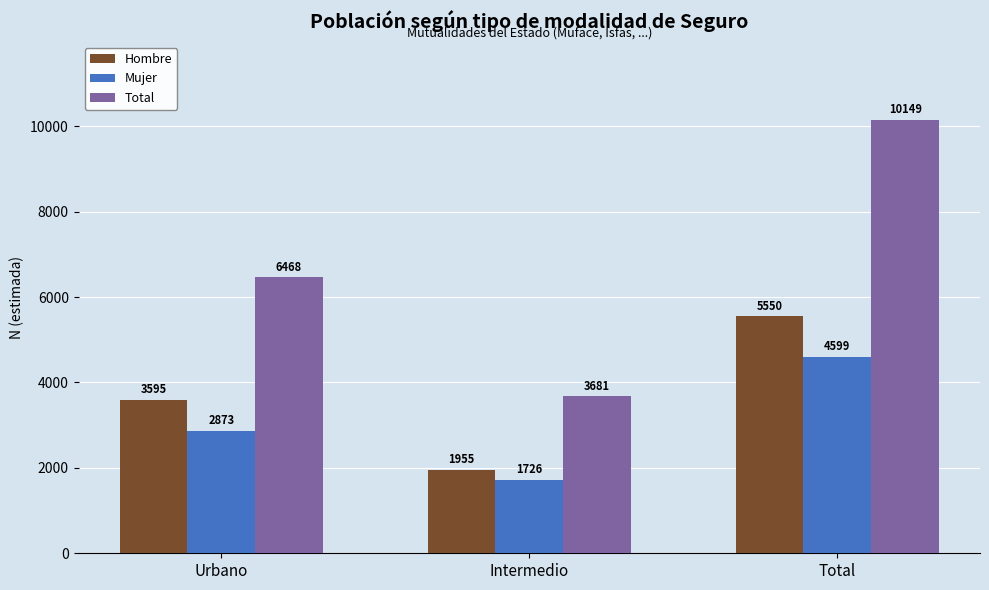

At Intermedio, list the series in order from largest to smallest.

Total, Hombre, Mujer